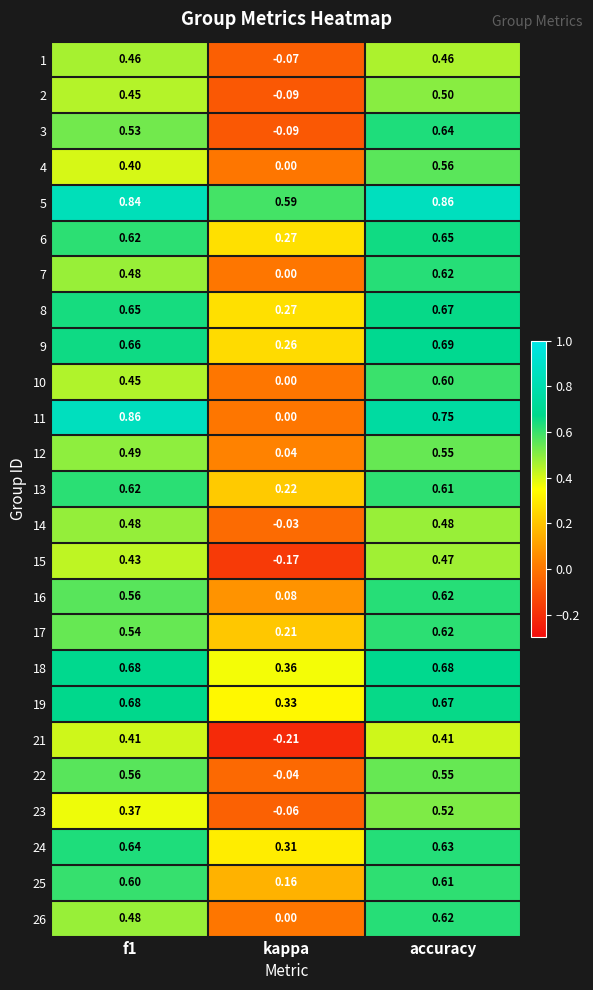

How many data points does each series have?

3